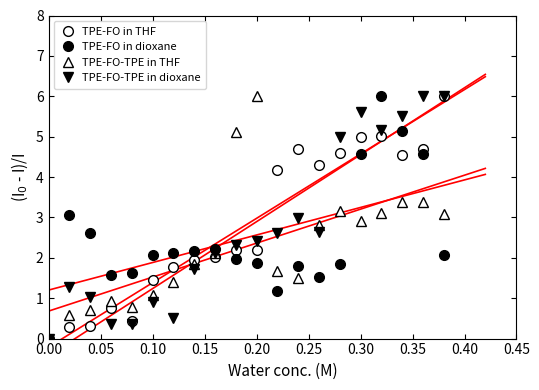

How many times do TPE-FO in THF and TPE-FO-TPE in dioxane cross each other?

5